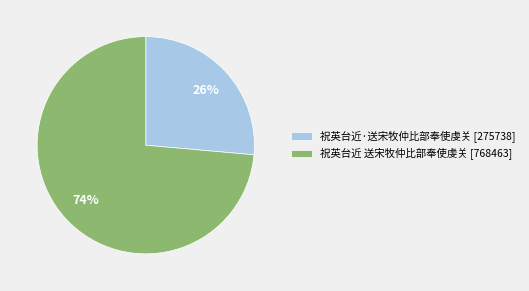

Which has a higher value, 祝英台近·送宋牧仲比部奉使虔关 or 祝英台近 送宋牧仲比部奉使虔关?

祝英台近 送宋牧仲比部奉使虔关